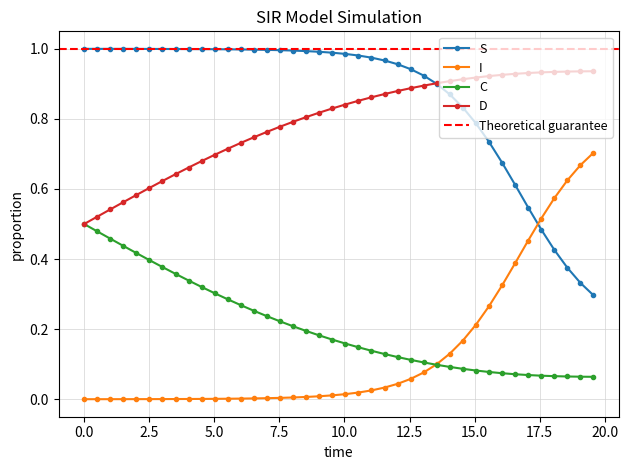

True or false: D and I cross at least once.

False